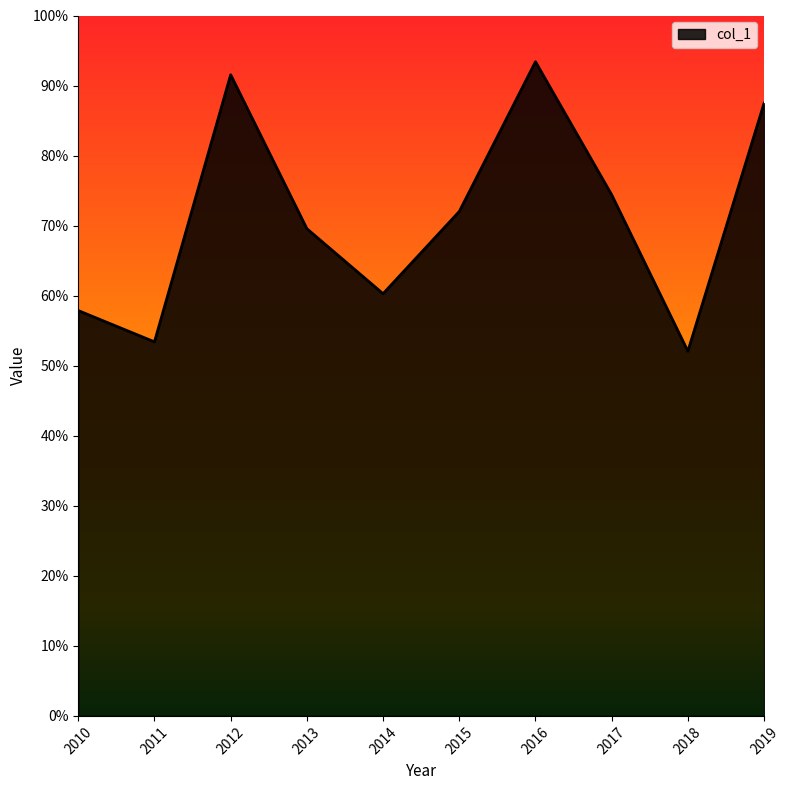

Reading right to left, extract all data points from this chart.

0.9	0.5	0.7	0.9	0.7	0.6	0.7	0.9	0.5	0.6